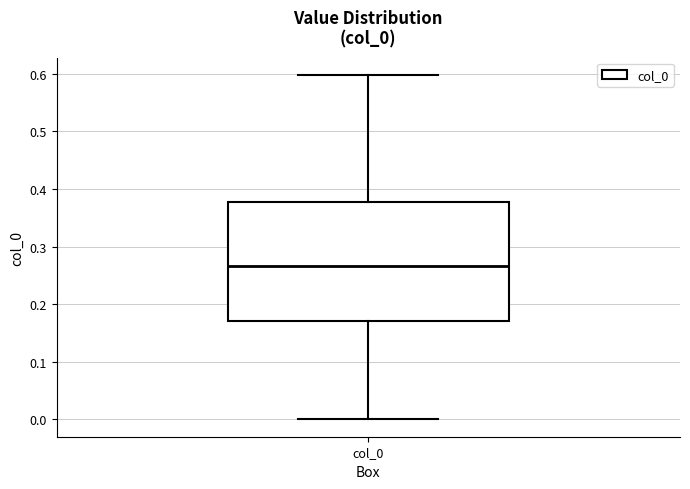

Read this box plot against the y-axis: the position of the median line, the range covered by the box, and the ends of both whiskers. The values are not printed on the chart, so give them approximately, as read against the axis.

median 0.27, box 0.17 to 0.38, whiskers 0.00 to 0.60